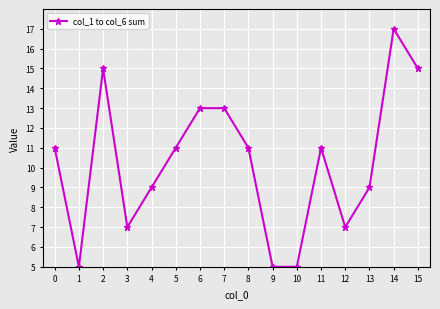

Read the value at 8.

11